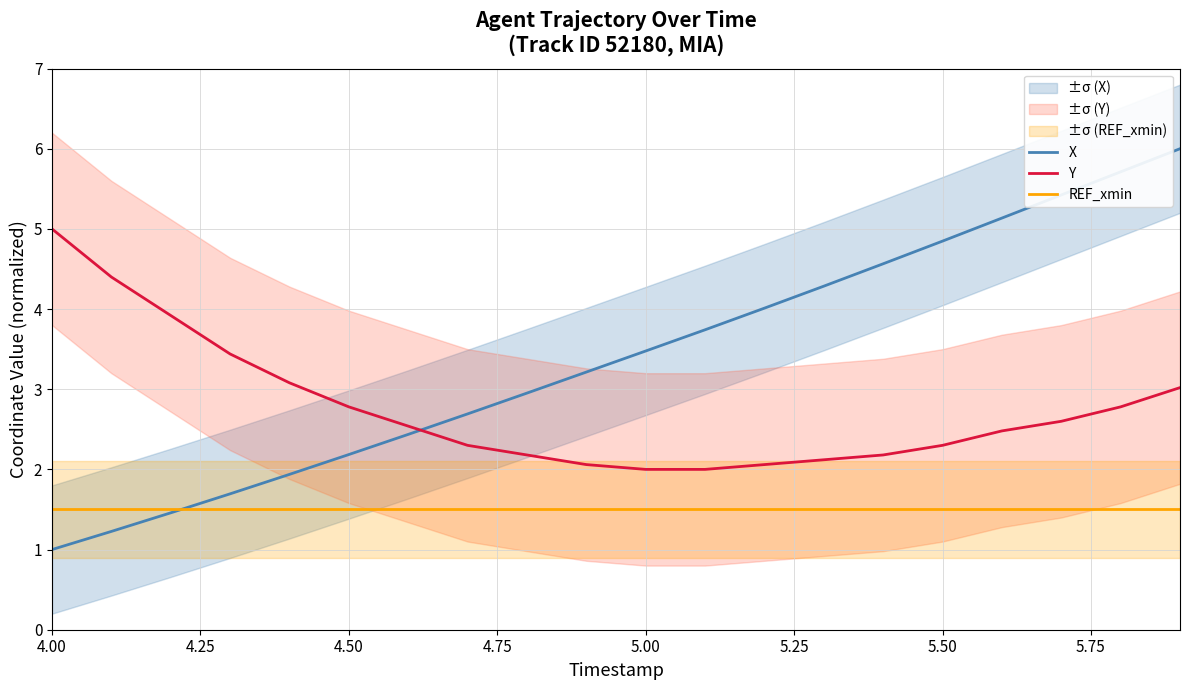

How many times do Y and X cross each other?

1